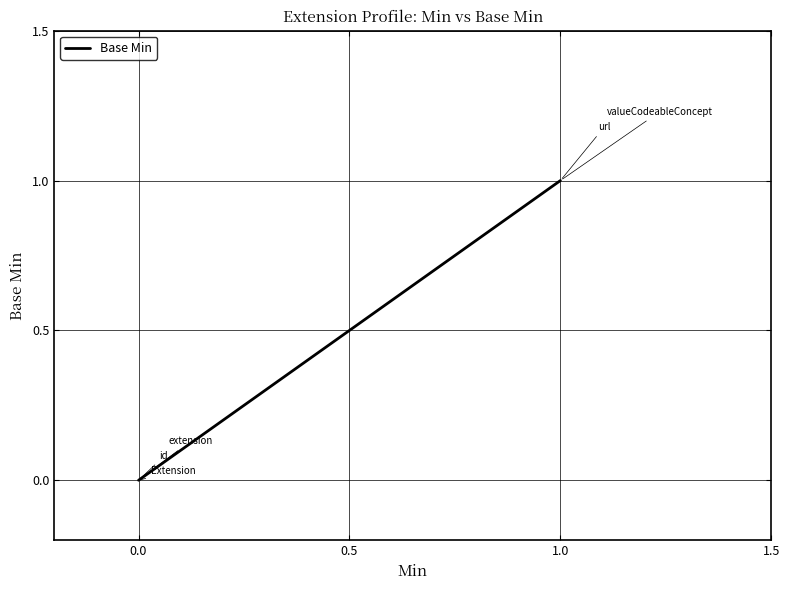

The value at 1.0 is 2. True or false?

False